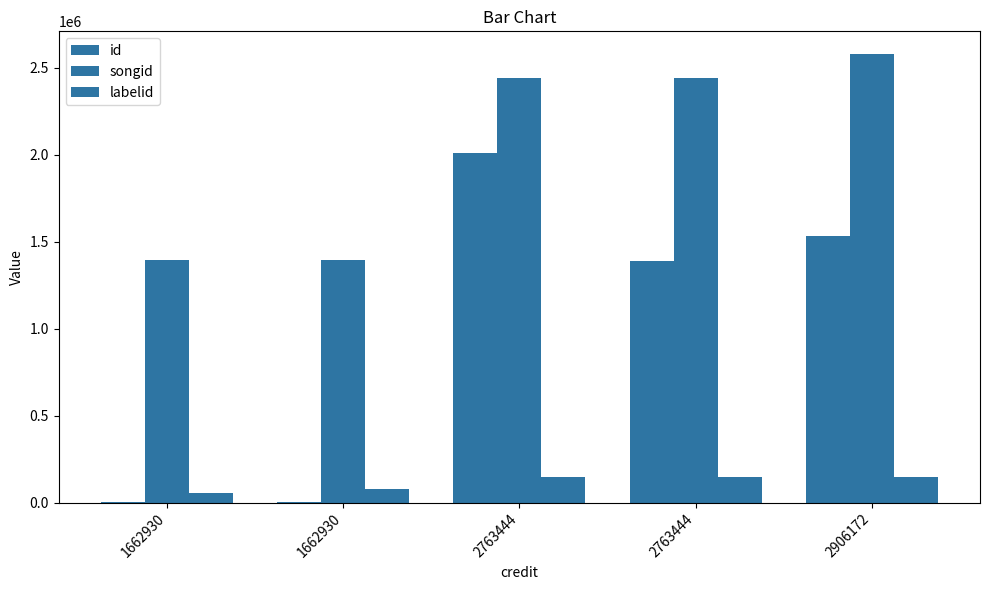

What is the difference between the id values at 2906172 and 1662930?

1529005